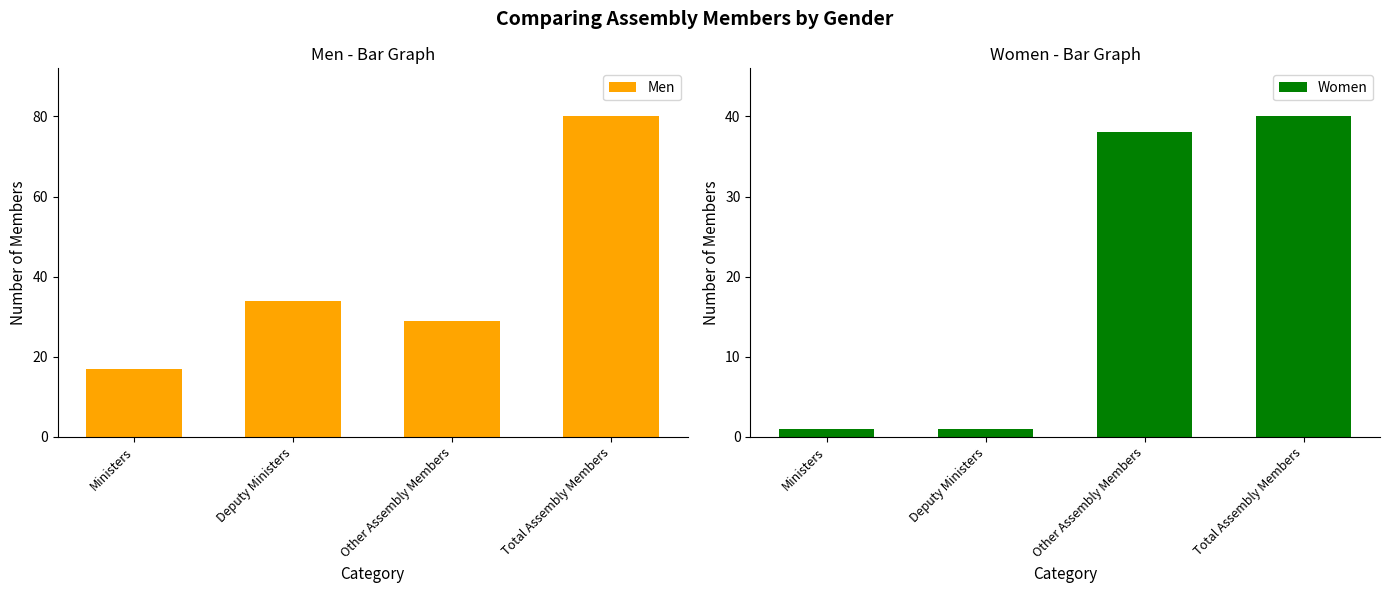

What is the difference between the maximum and minimum values in the Women series?

39